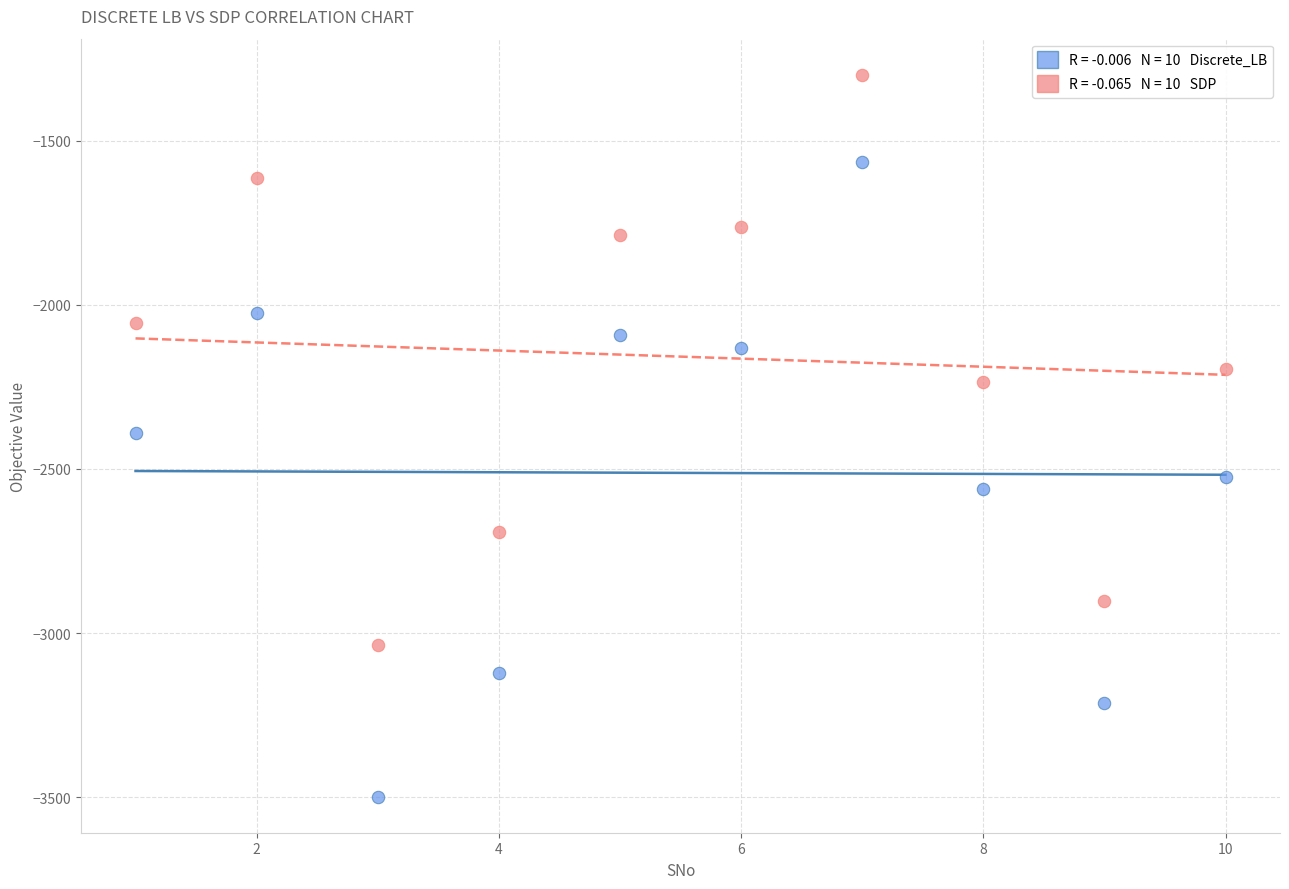

Across all data points, what is the range of X values (max minus min)?

9.0